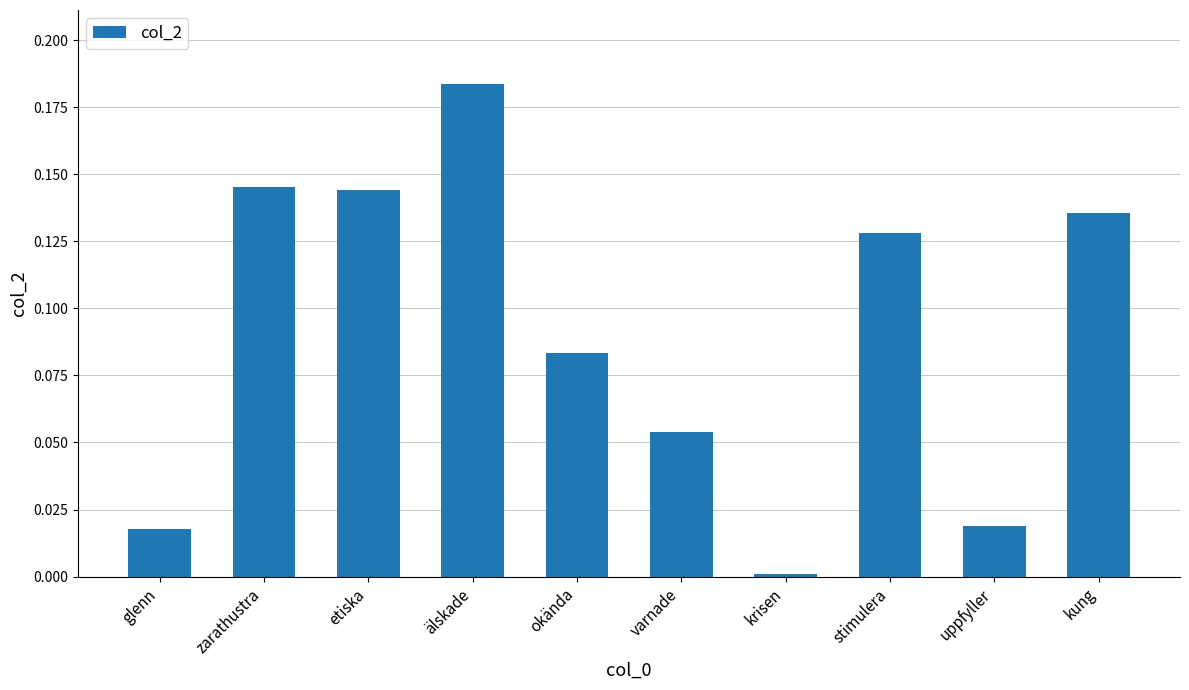

What is the sum of the values at zarathustra and älskade?

0.3